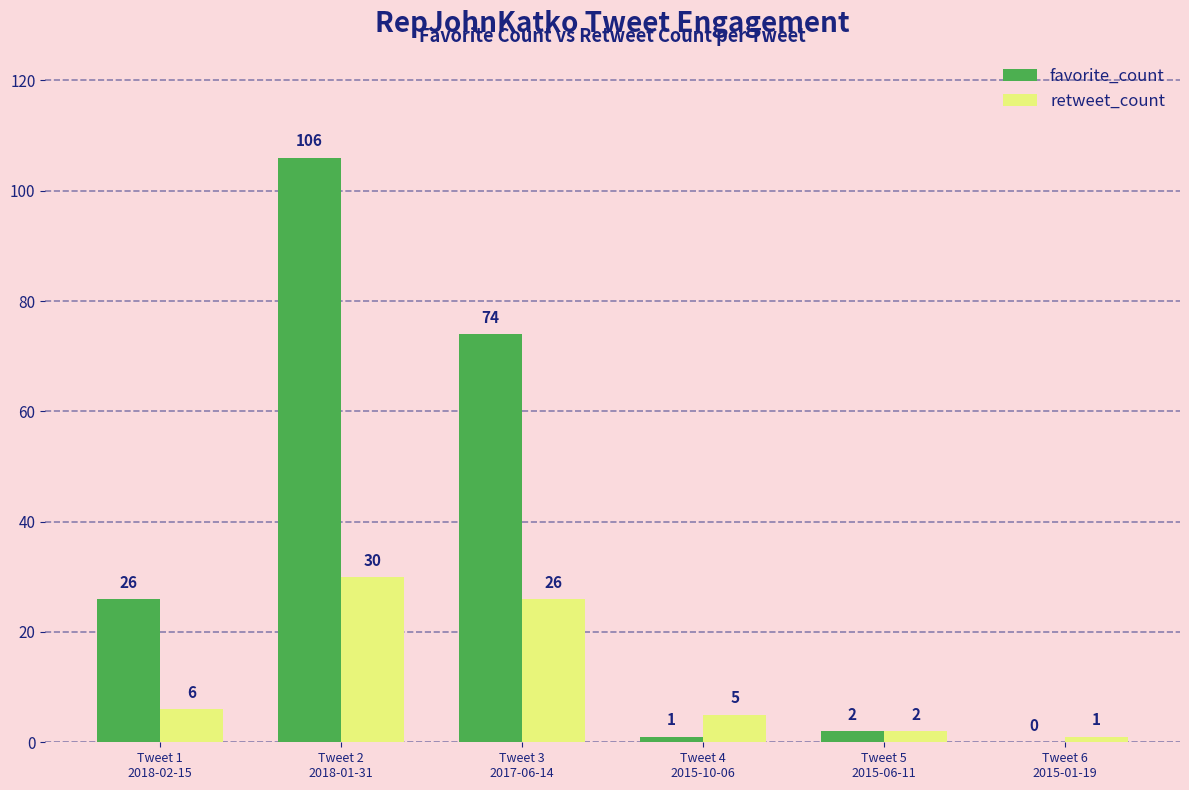

What is the maximum value shown in the chart?

106